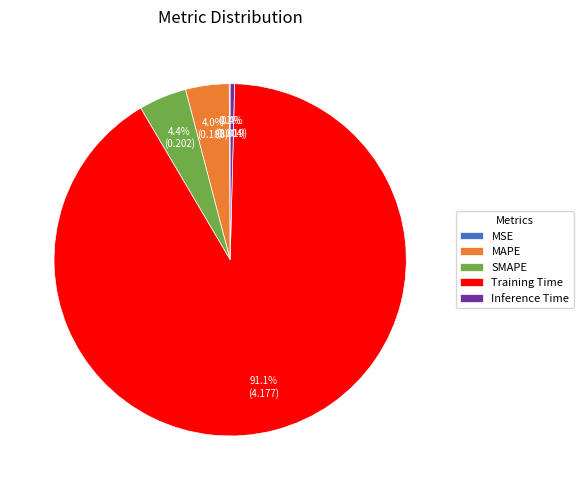

What is the majority slice?

Training Time